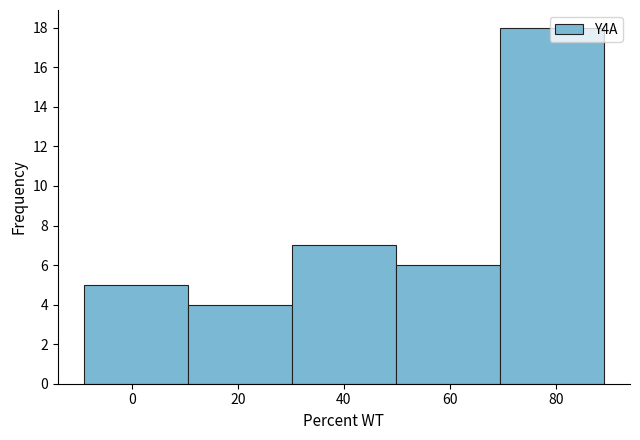

Reading left to right, list every bar in this chart as the range it spans on the x-axis followed by its height. Neither the bar edges nor the heights are printed on the chart, so give them approximately, as read against the axes.

-9.0 to 10.6: 5
10.6 to 30.2: 4
30.2 to 49.8: 7
49.8 to 69.4: 6
69.4 to 89.0: 18